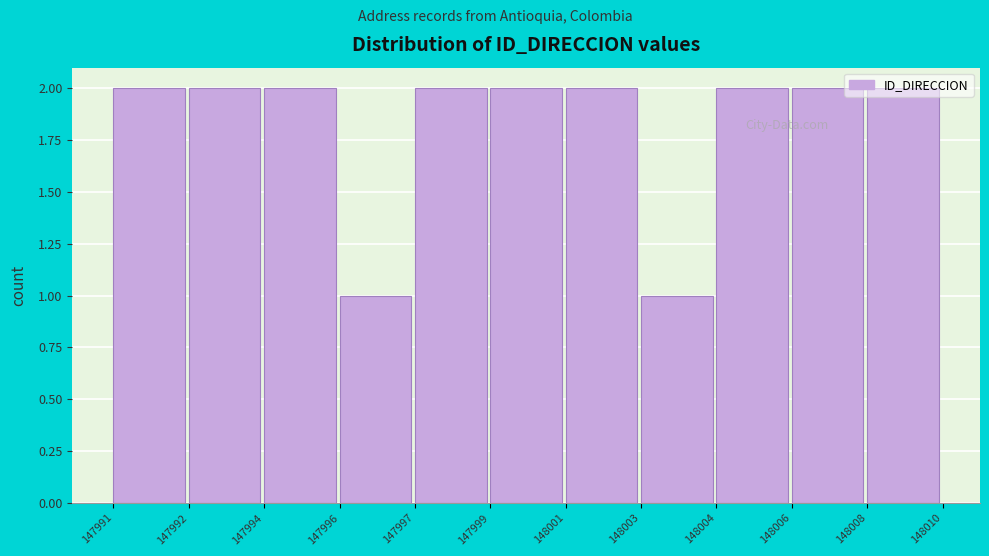

What is the sum of all values?

20